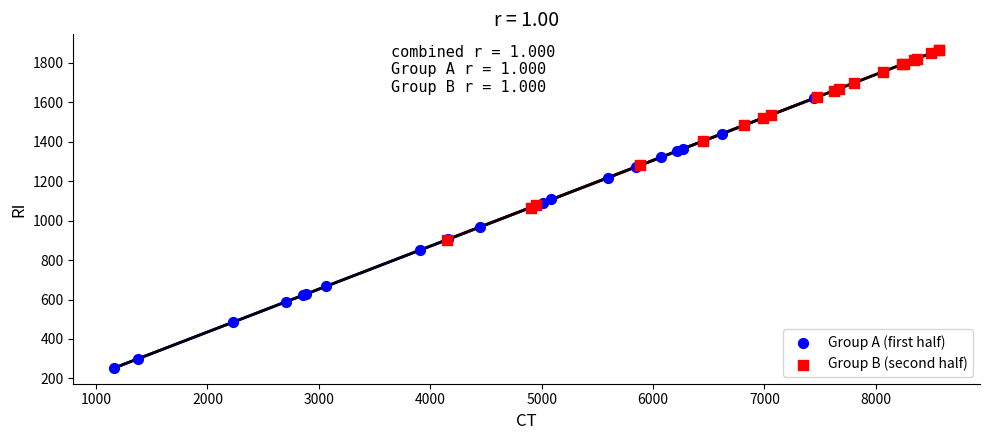

Which series contains the highest Y value?

Group B (second half)